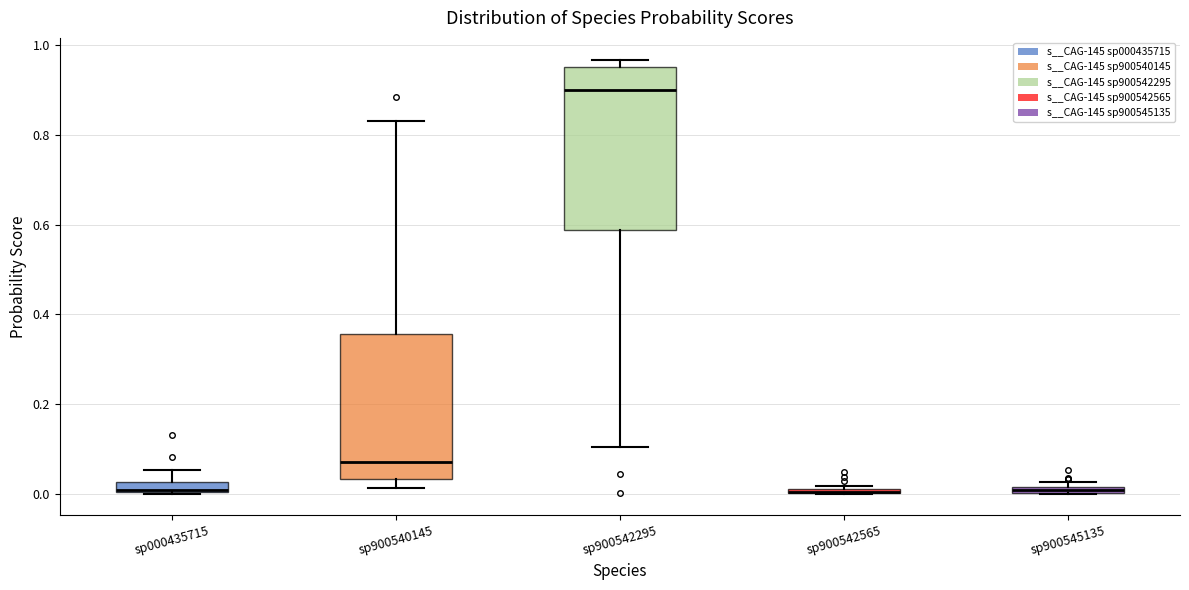

Where is the lower edge of the box for sp000435715 on the y-axis? The values are not printed on the chart, so give them approximately, as read against the axis.

0.00